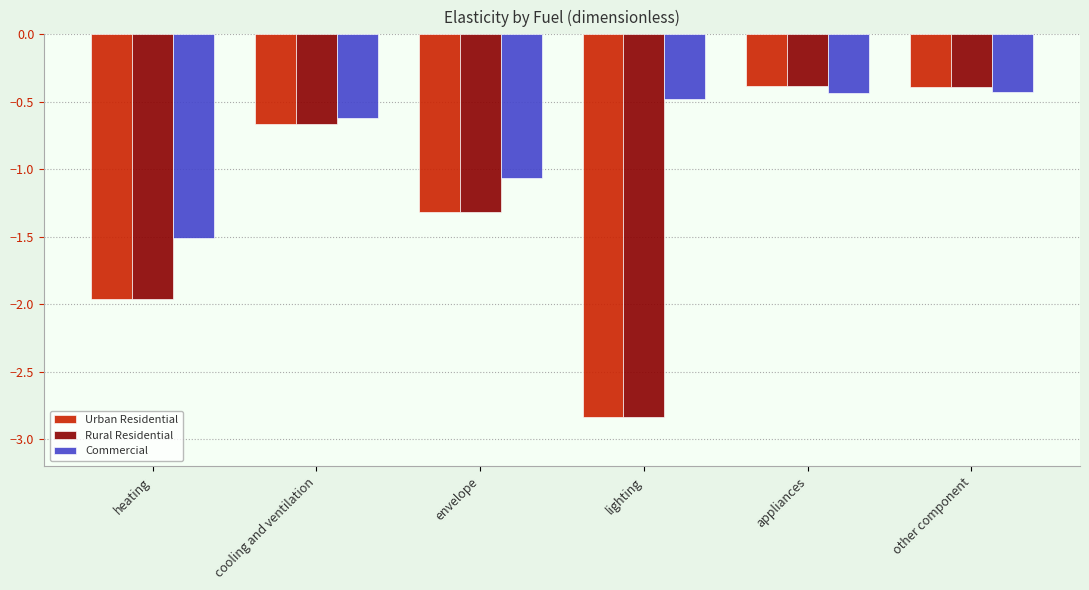

Is it true that Rural Residential equals -0.7 at other component?

False